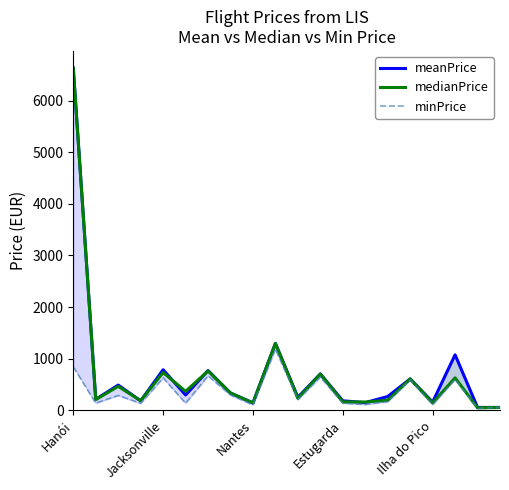

Between Nantes and Hanói, which is larger?

Hanói